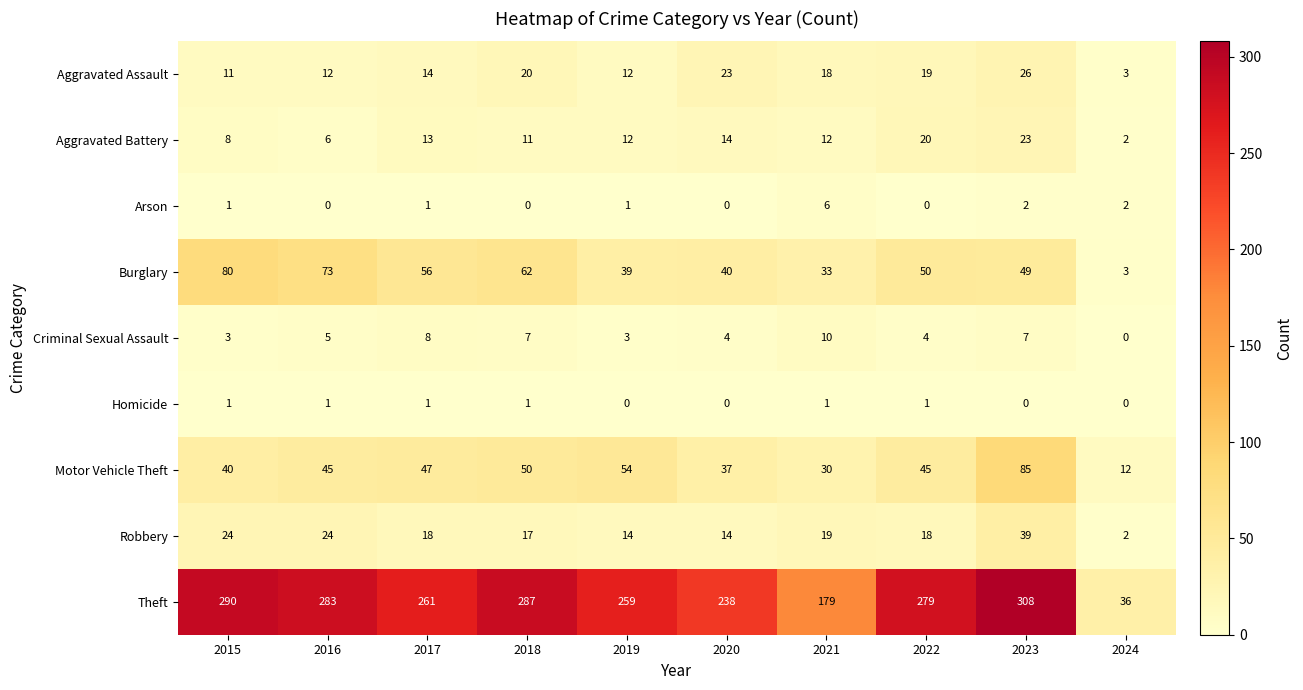

What value does the Theft series have at 2016, to the nearest 10?

280